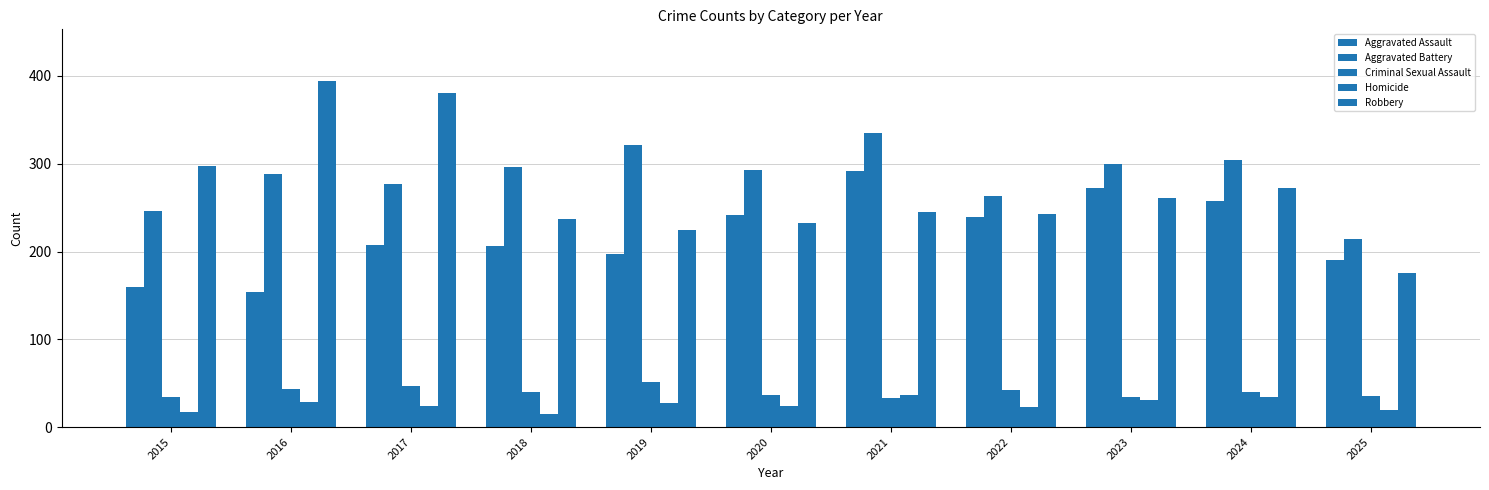

Are the bars grouped side by side (vs. stacked)?

Yes